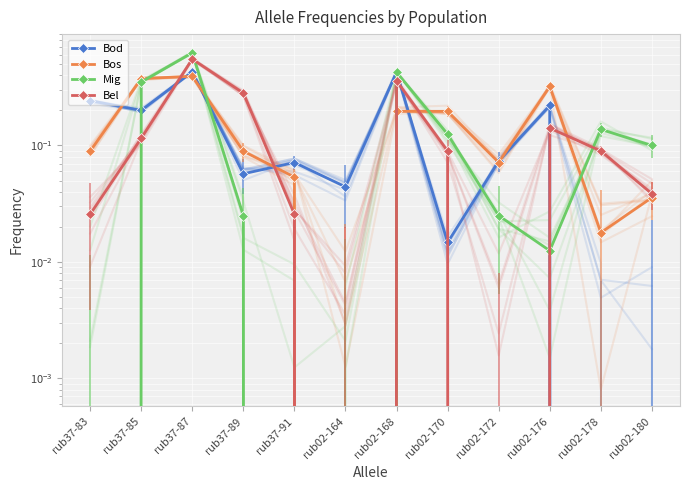

Where is Bod nearest to the value 0?

rub02-178